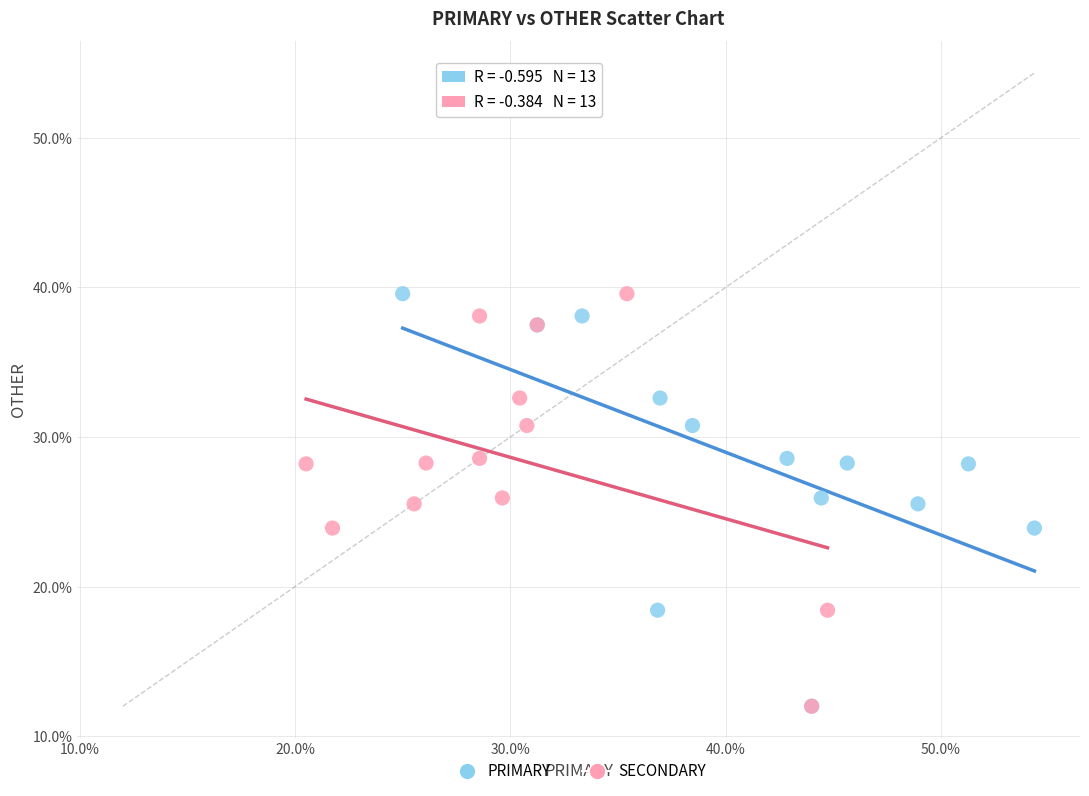

What are all the series names shown in the legend?

PRIMARY, SECONDARY